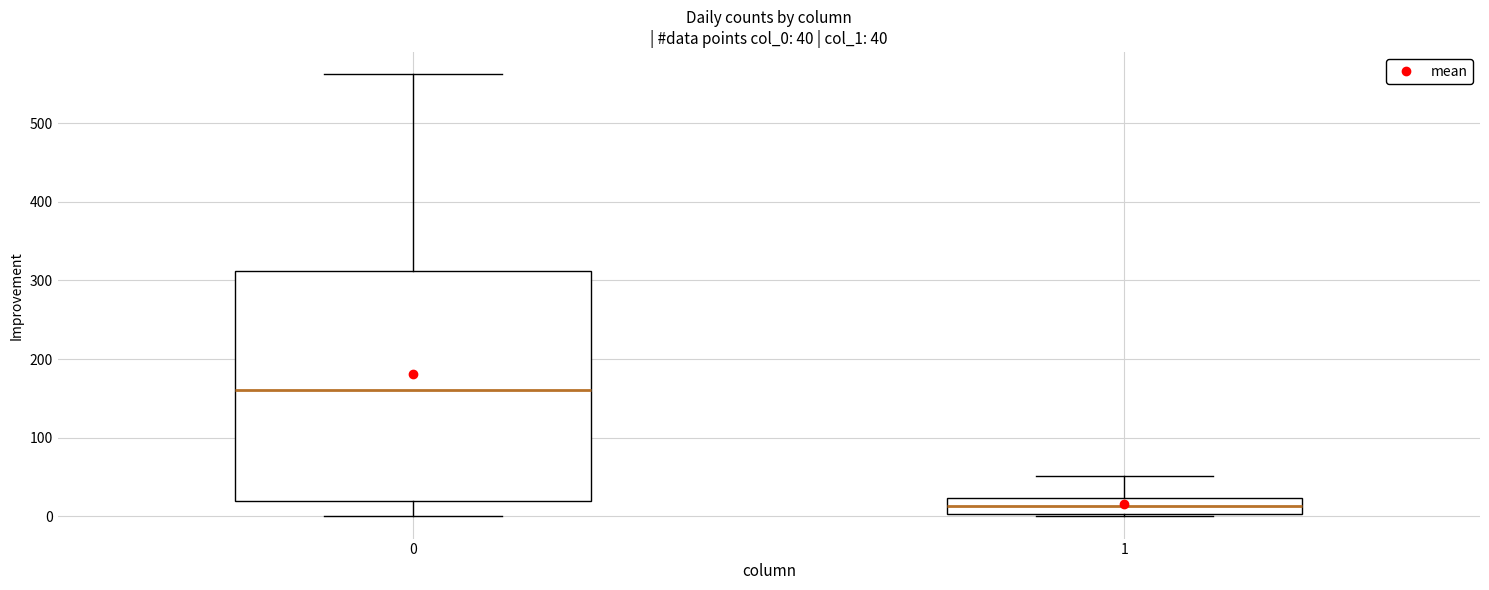

Which box has the lowest median line?

1